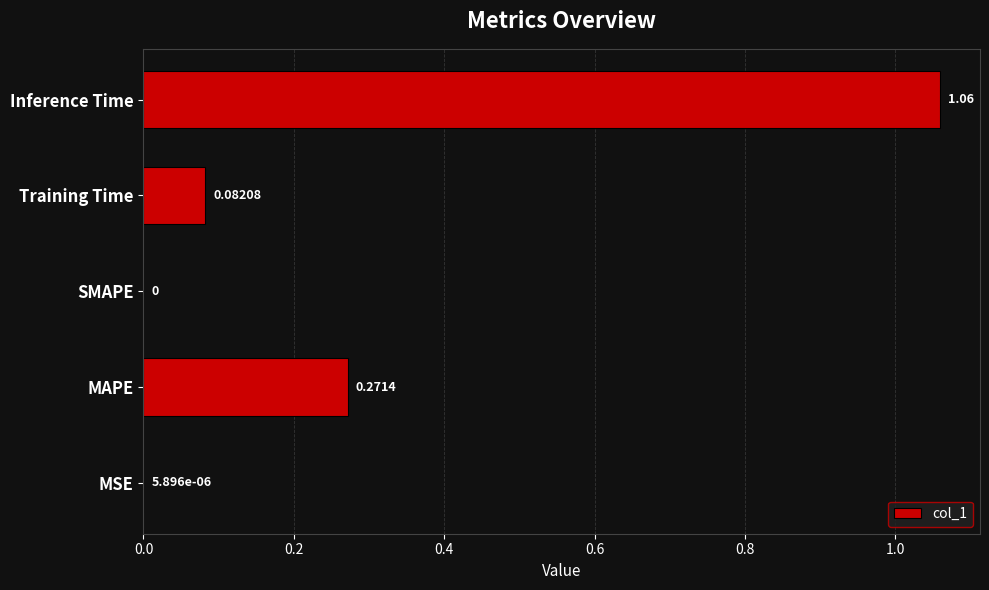

At which category does the chart reach its peak across all series?

Inference Time